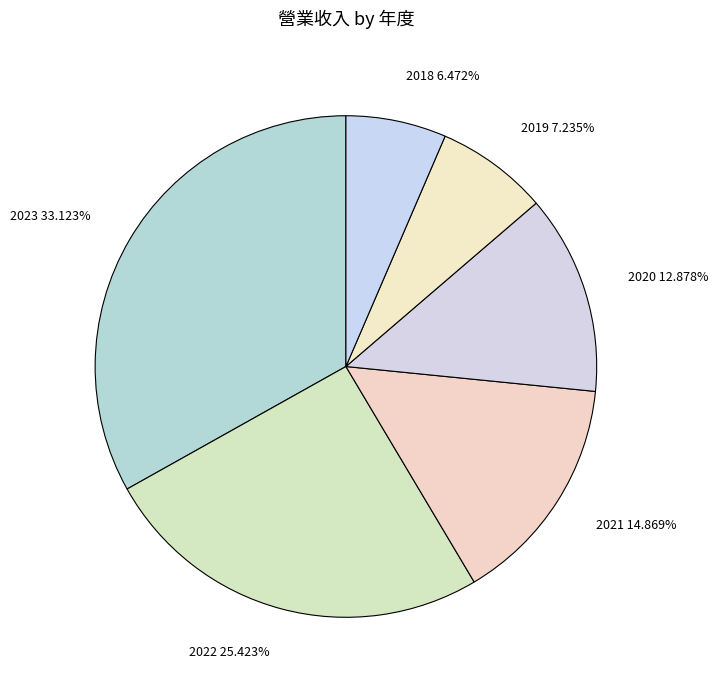

Is 2022 the majority of the pie?

No